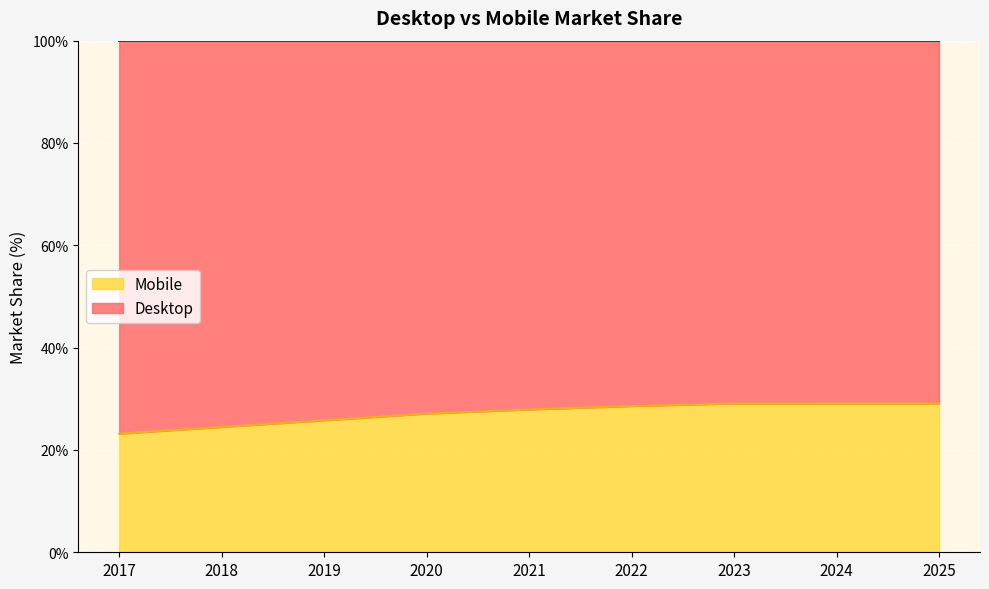

The chart shows a value of 29.1 at 2025. True or false?

True